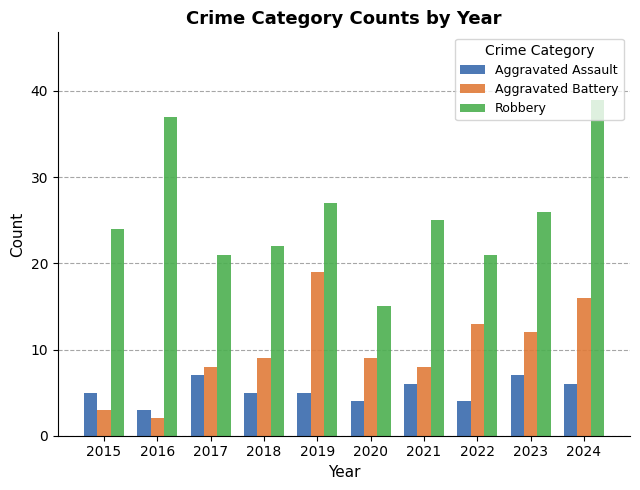

How many groups of bars are there?

10